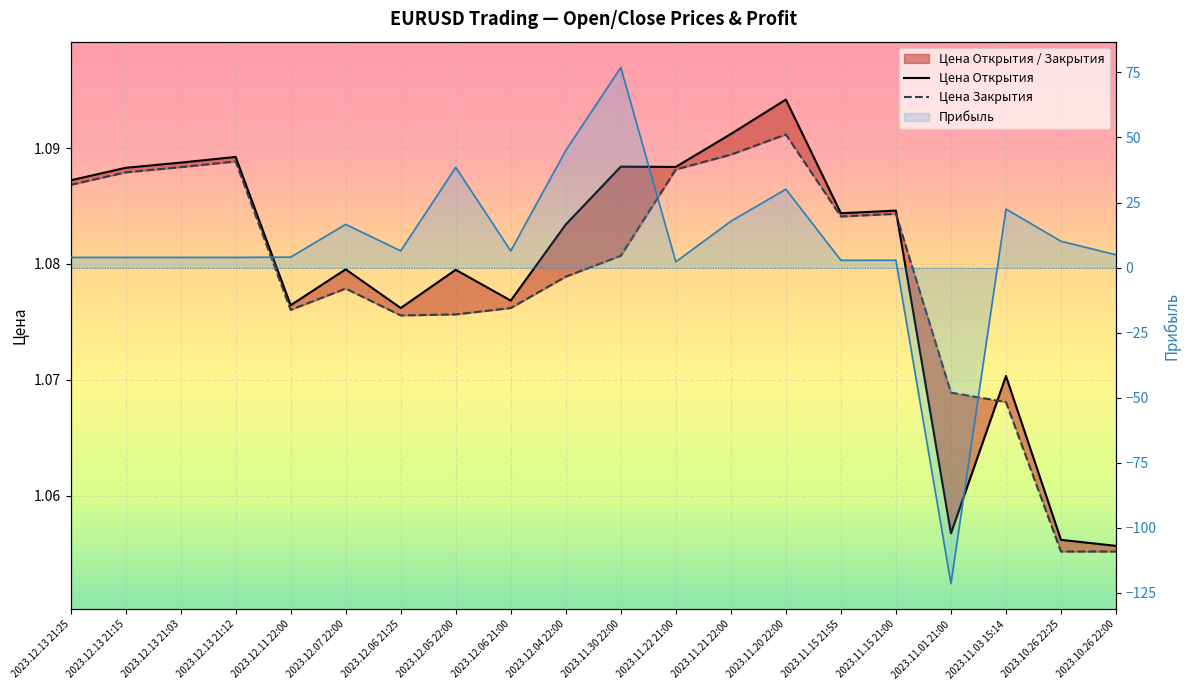

Does the chart display data point markers on the line(s)?

No